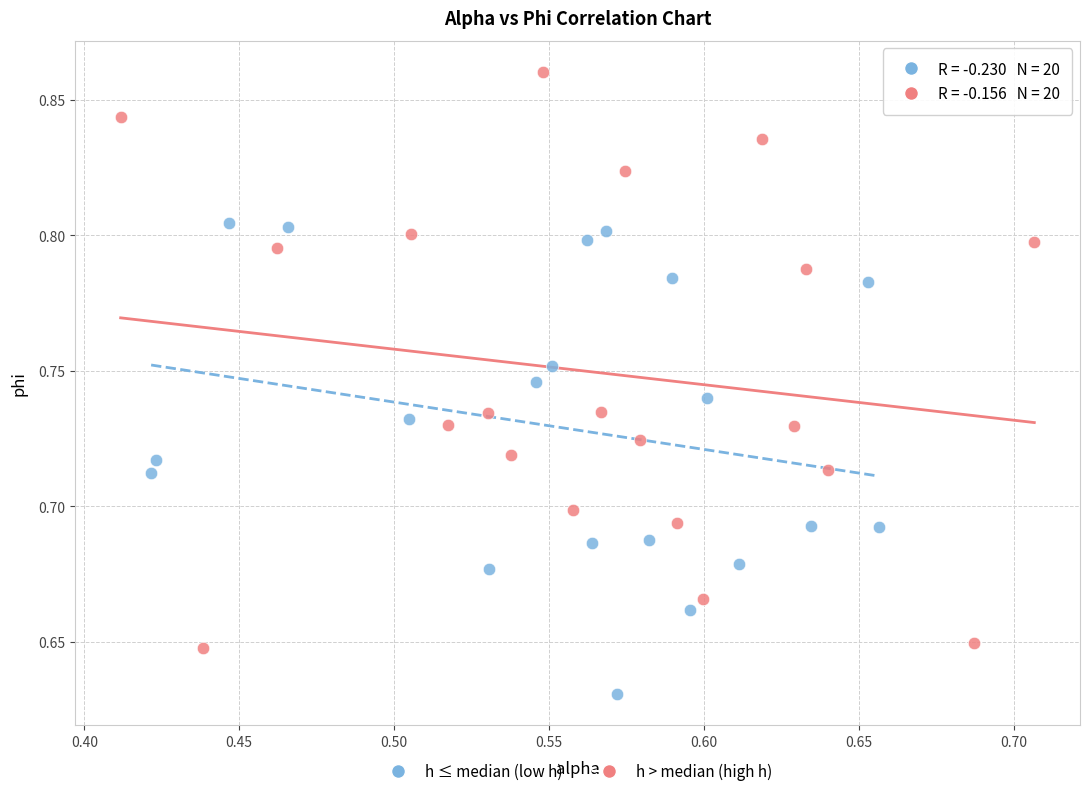

What are all the series names shown in the legend?

h ≤ median (low h), h > median (high h)